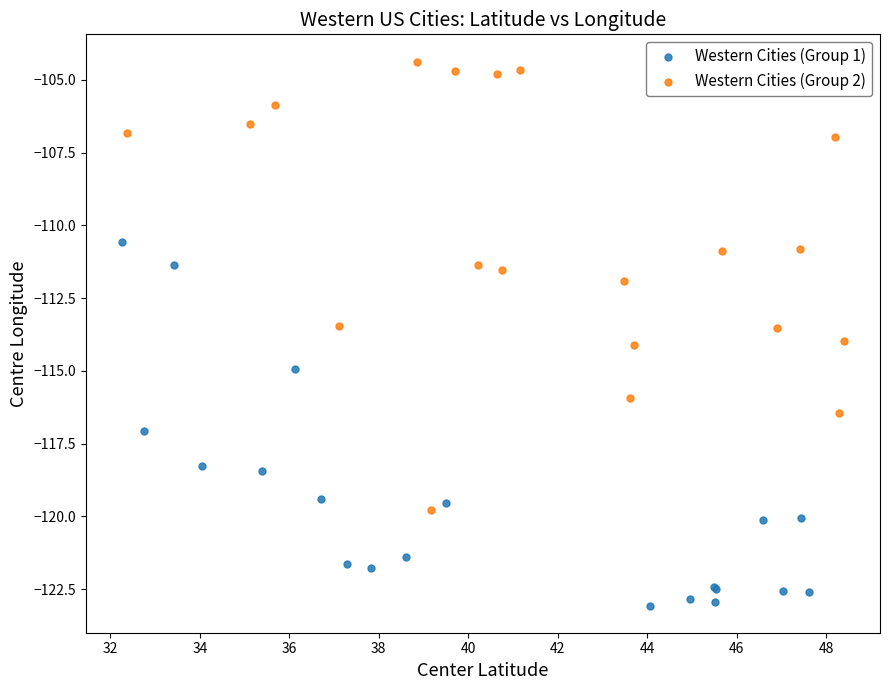

Which series has the widest spread of Y values?

Western Cities (Group 2)